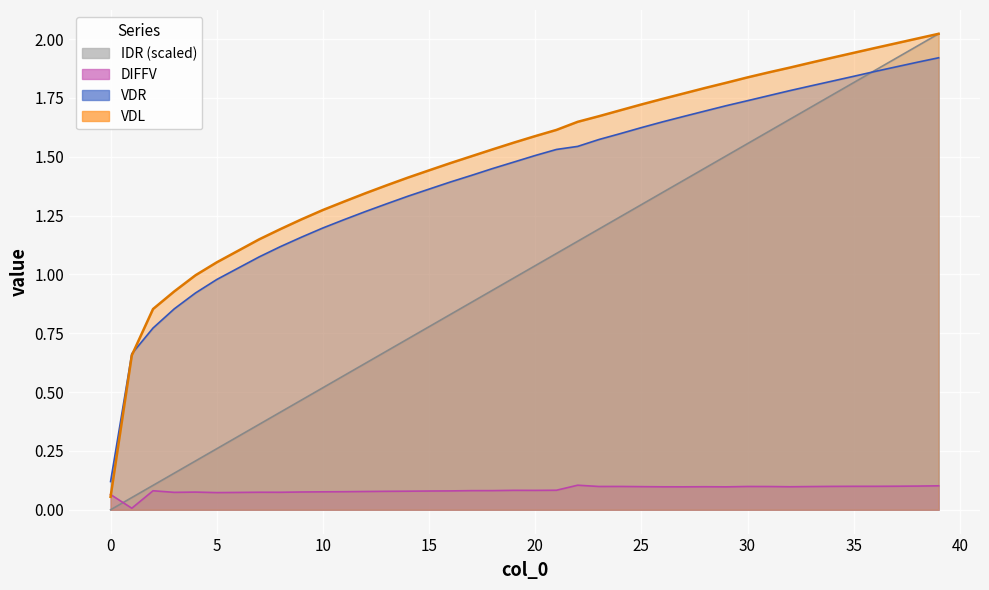

At how many categories does at least one series exceed 0?

40